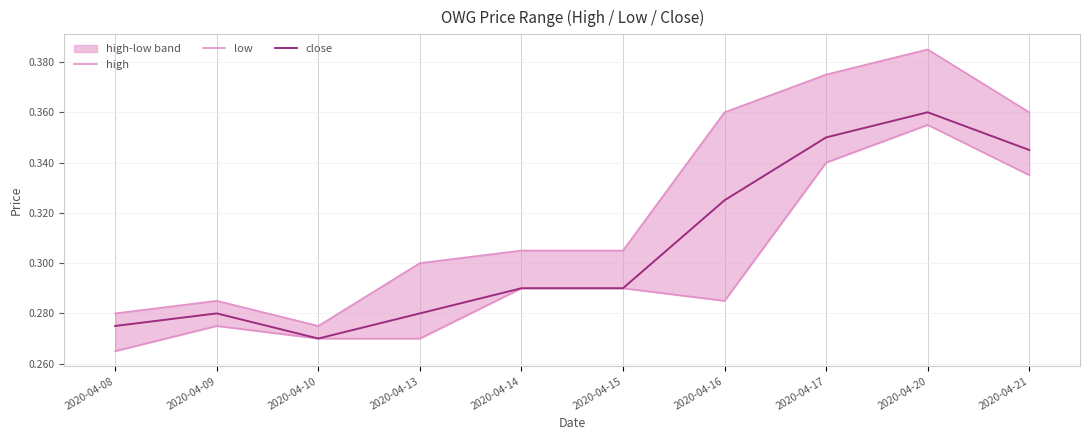

What is the difference between the maximum and second lowest values in the close series?

0.1